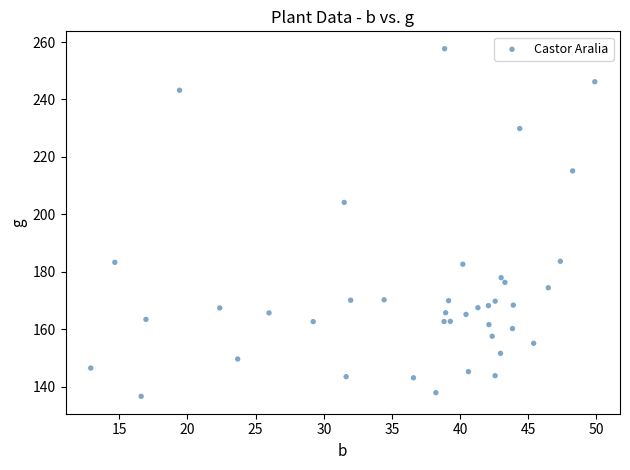

What is the range of X values (max minus min)?

37.0